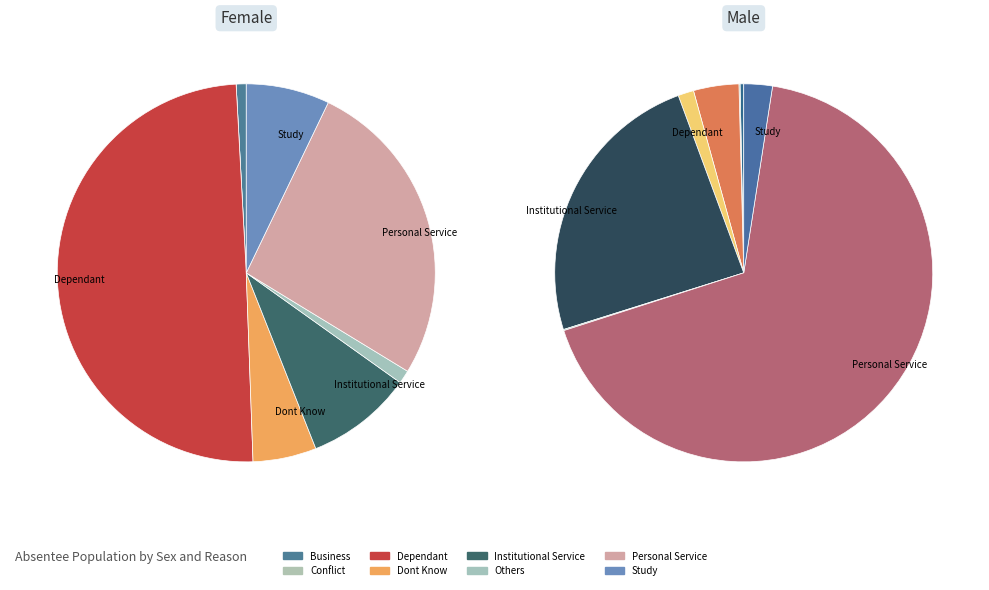

Is there a majority slice in this chart?

Yes